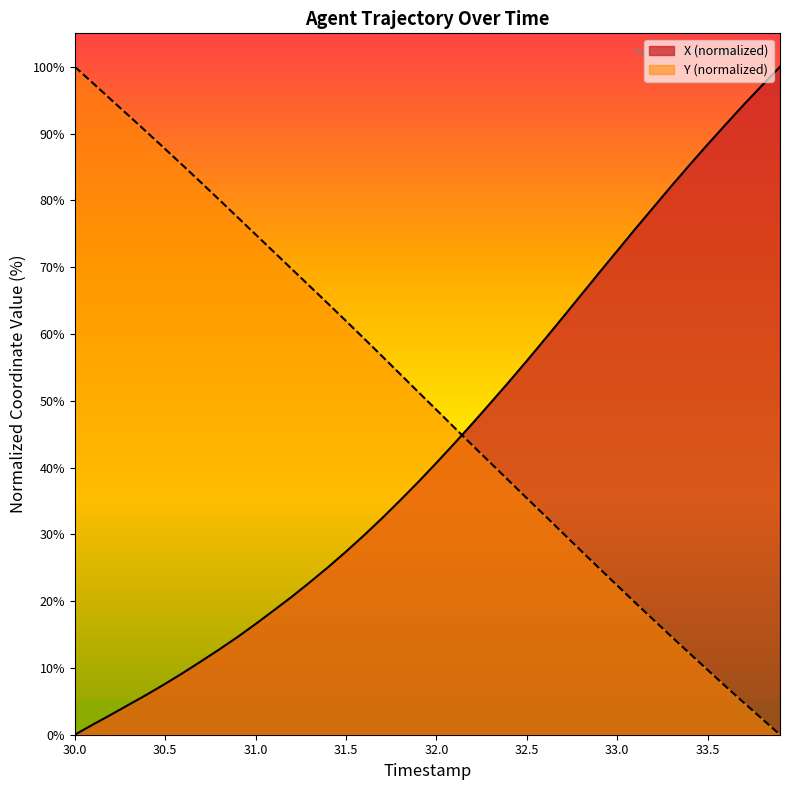

How many data points does each series have?

40